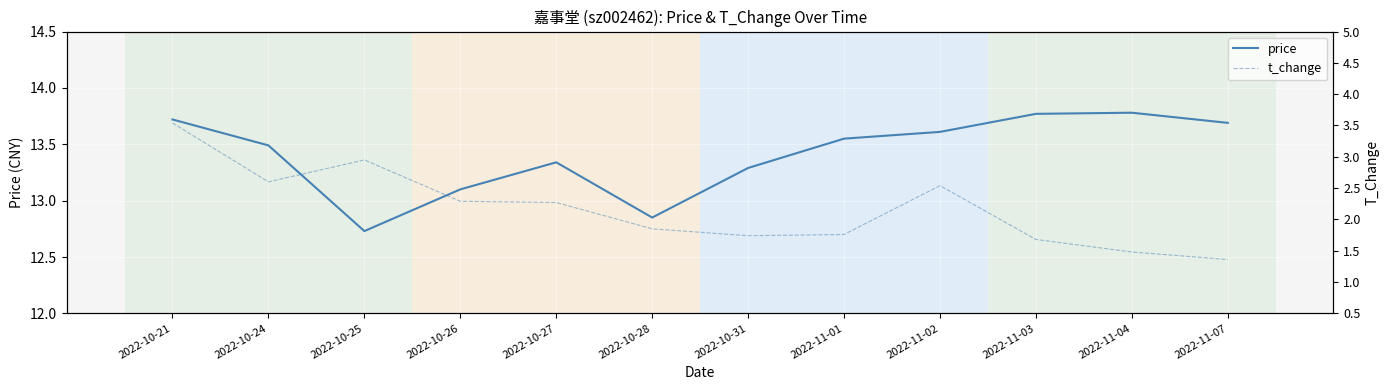

Where is the first local minimum for price?

2022-10-25